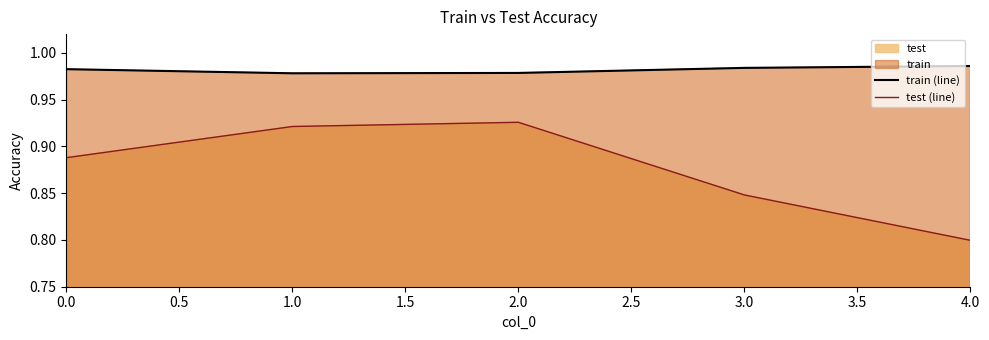

Which series changed the most between 0.0 and 2.0?

test (line)